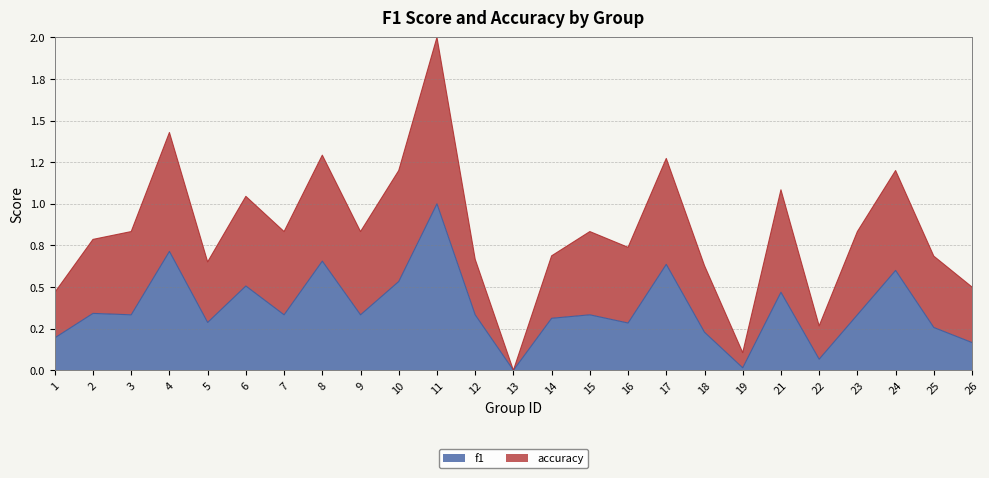

Where is the first local minimum for accuracy?

5